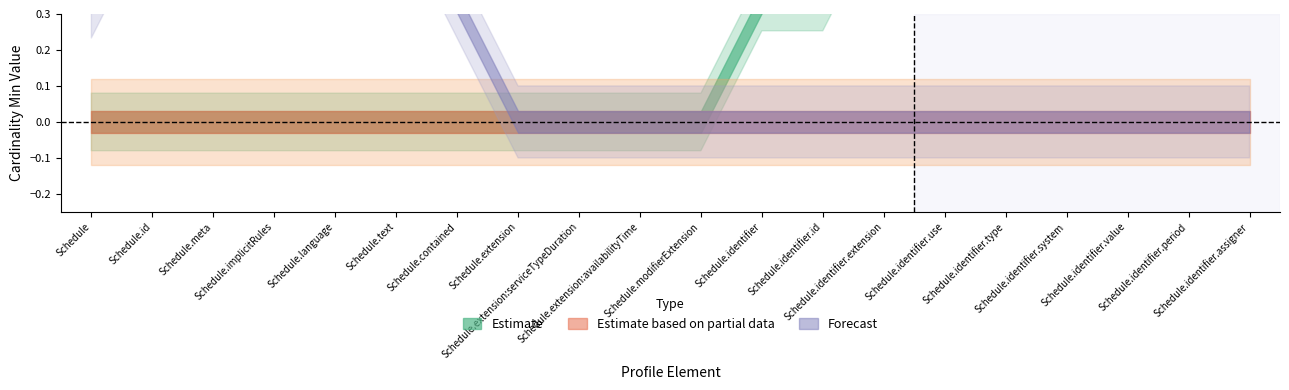

At how many categories does at least one series exceed 0?

12